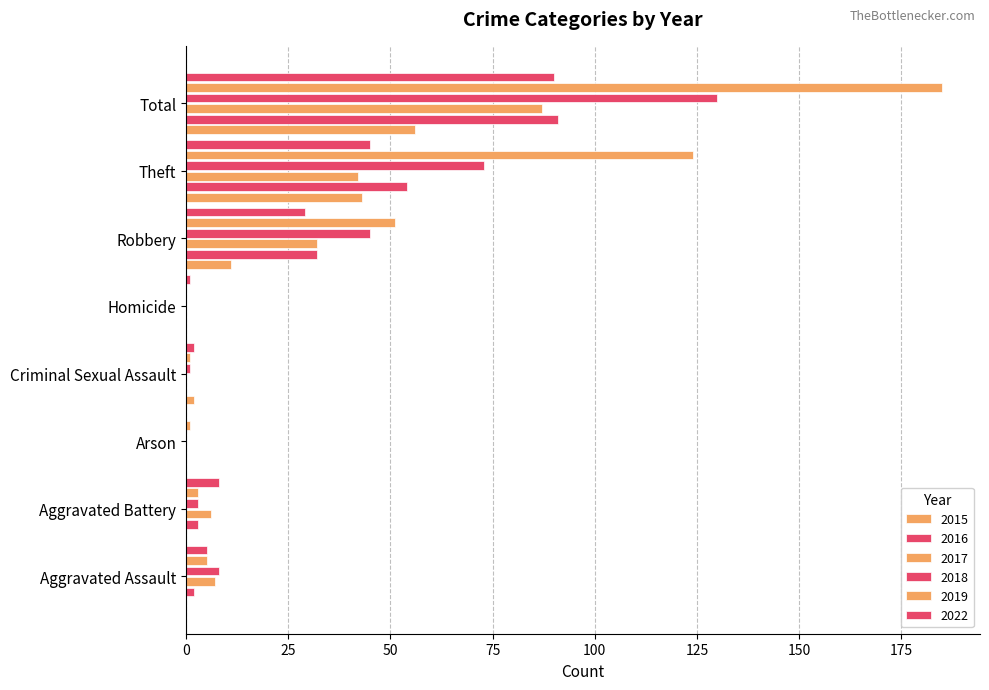

What is the label of the 4th bar from the right?

Homicide